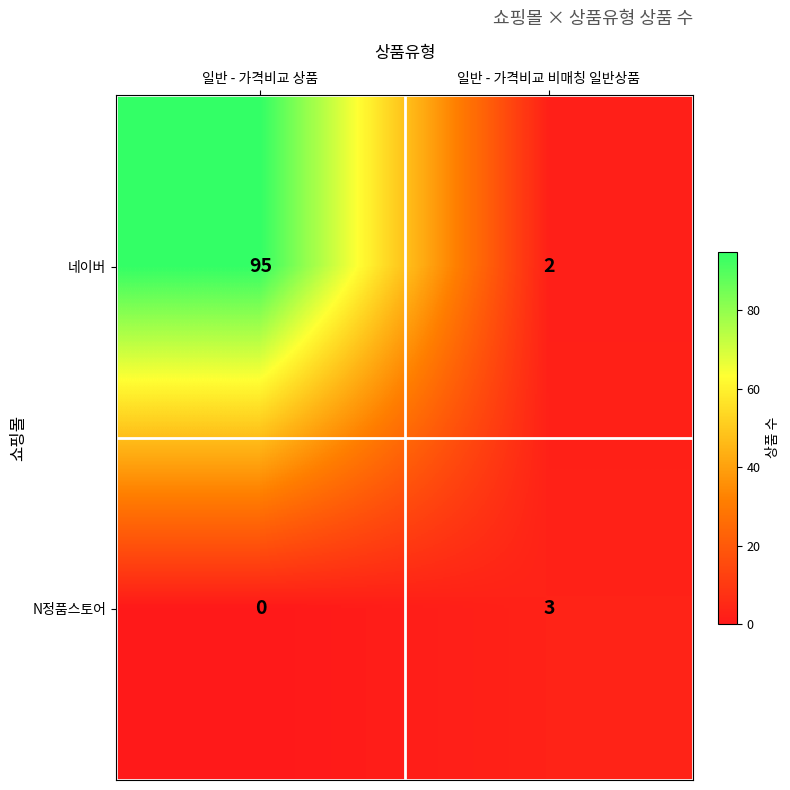

Which series has the widest spread of values?

네이버